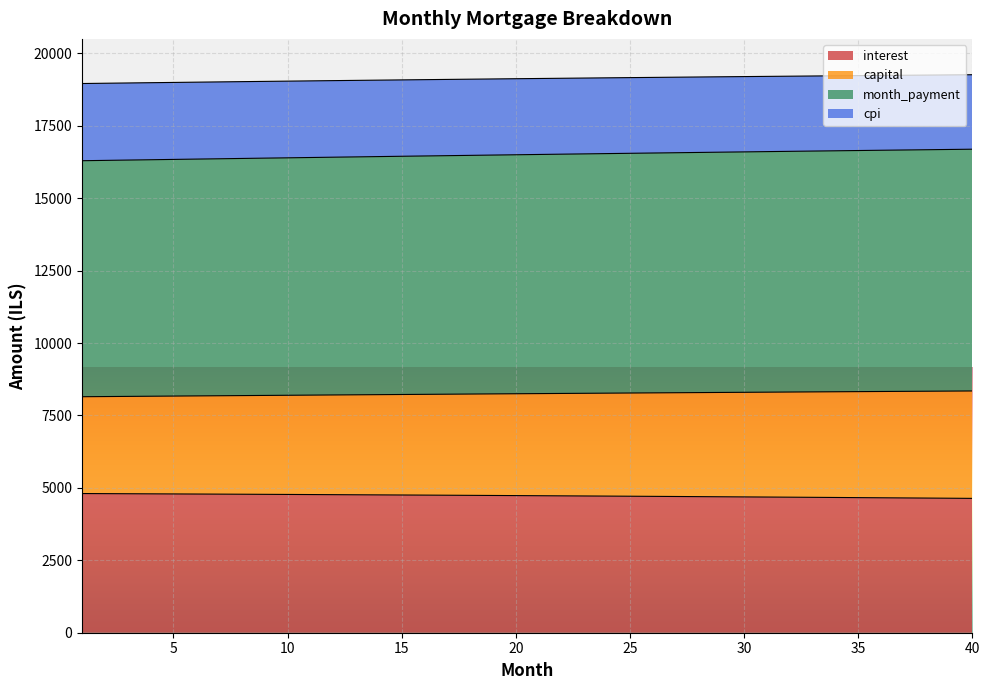

What is the minimum value for interest?

4637.3